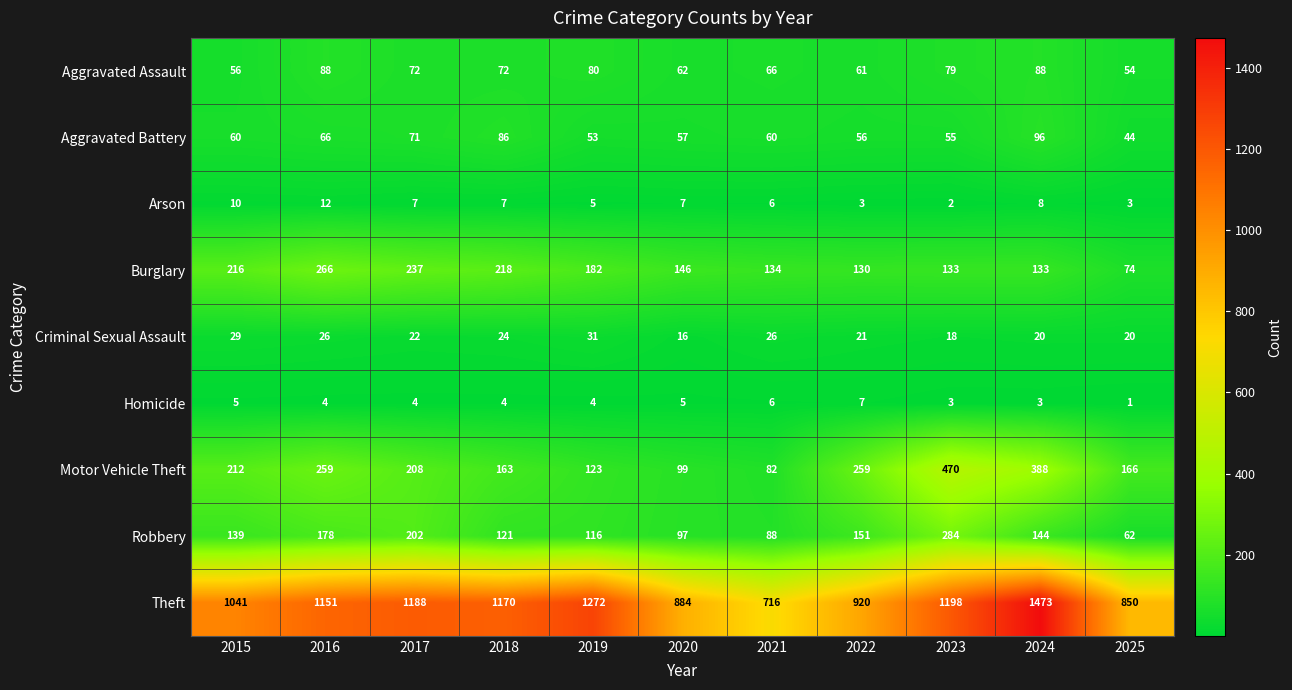

Where is Criminal Sexual Assault nearest to the value 23?

2017